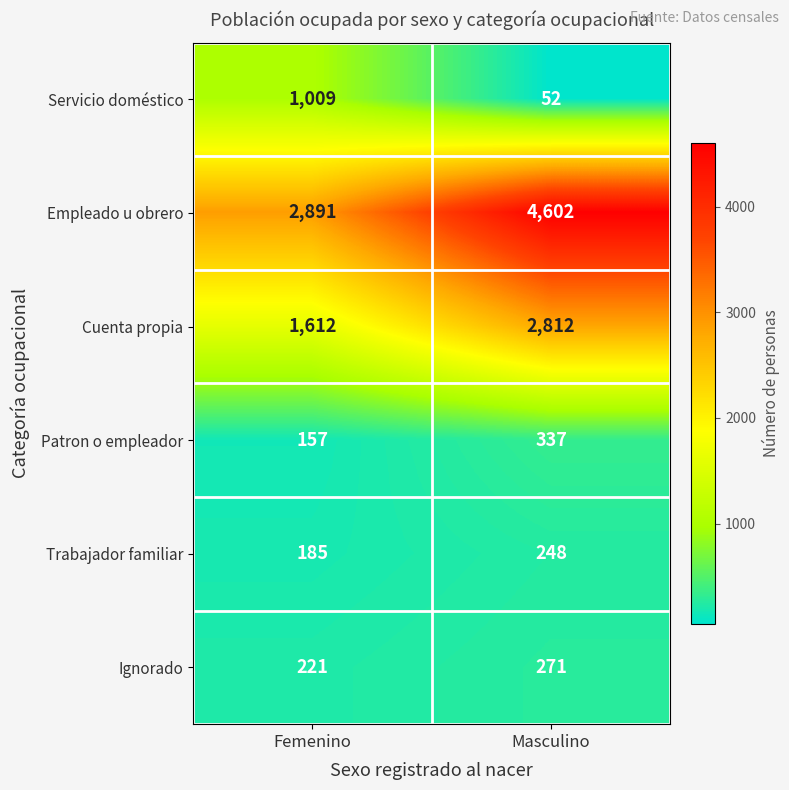

Rank the series at Masculino from highest to lowest value.

Empleado u obrero, Cuenta propia, Patron o empleador, Ignorado, Trabajador familiar, Servicio doméstico